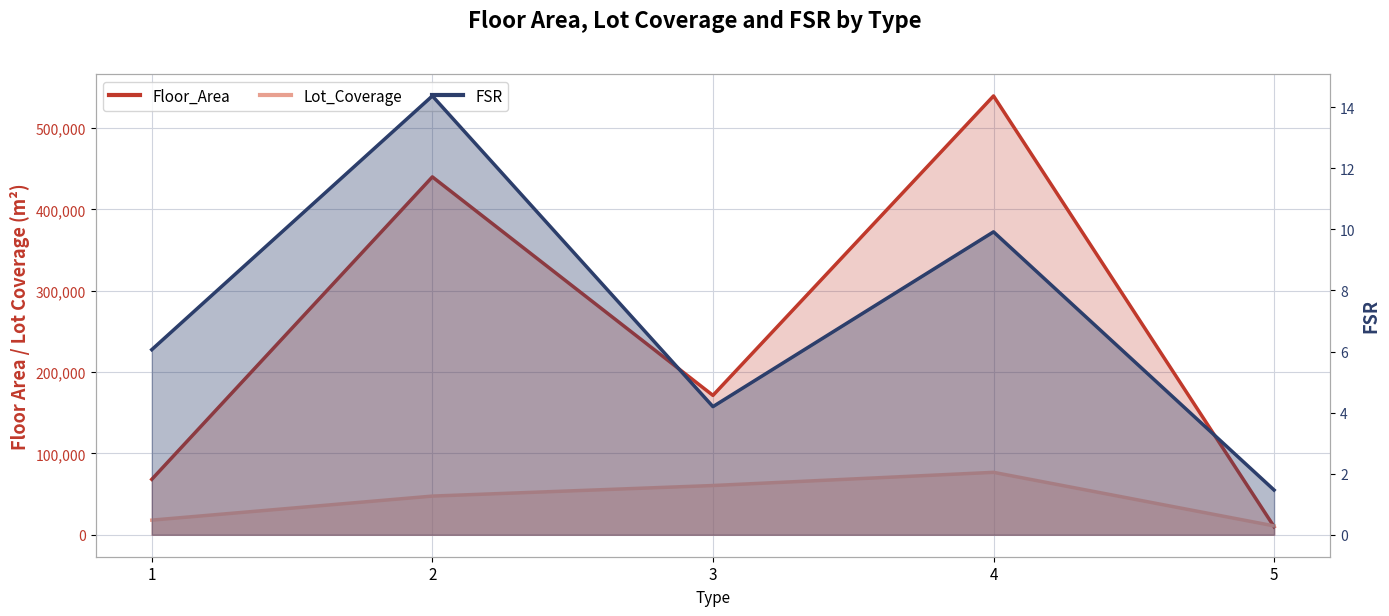

Read the FSR value at 4.

9.9